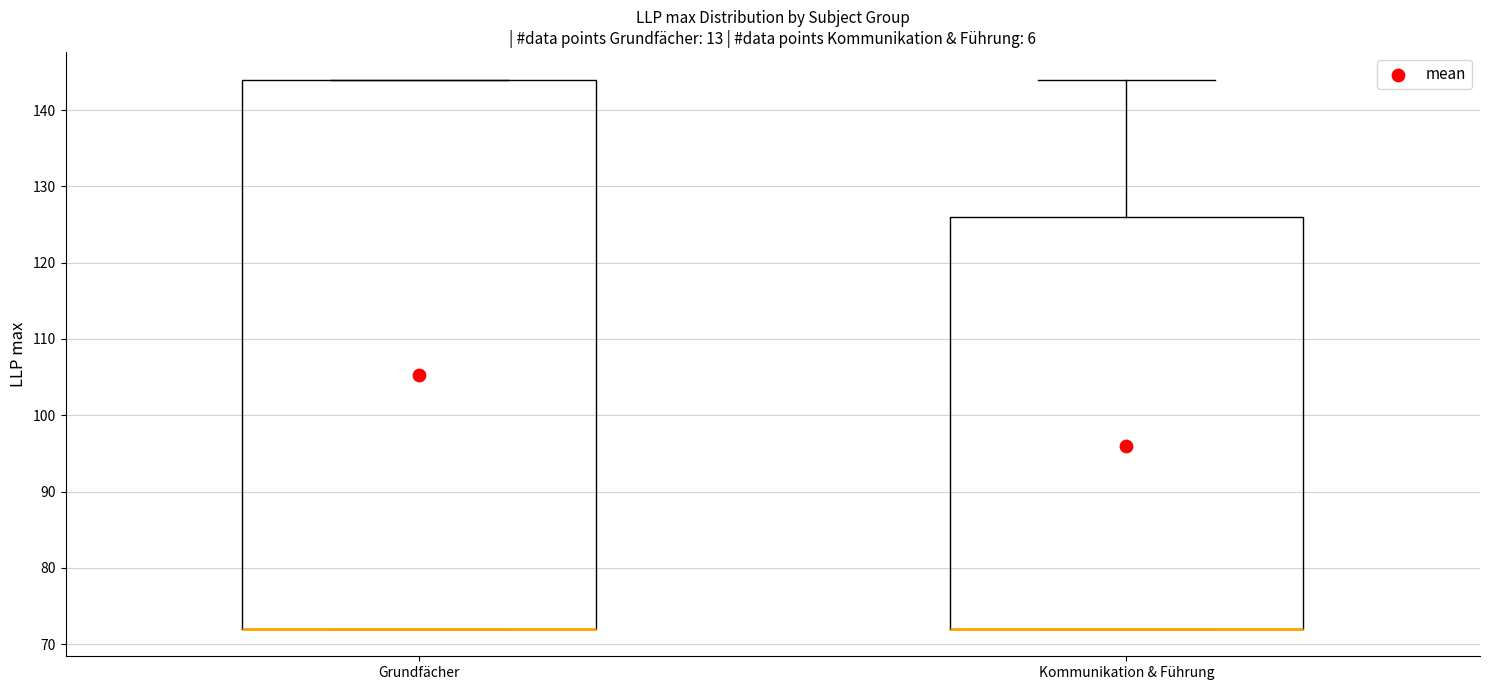

Where is the lower edge of the box for Kommunikation & Führung on the y-axis? The values are not printed on the chart, so give them approximately, as read against the axis.

72